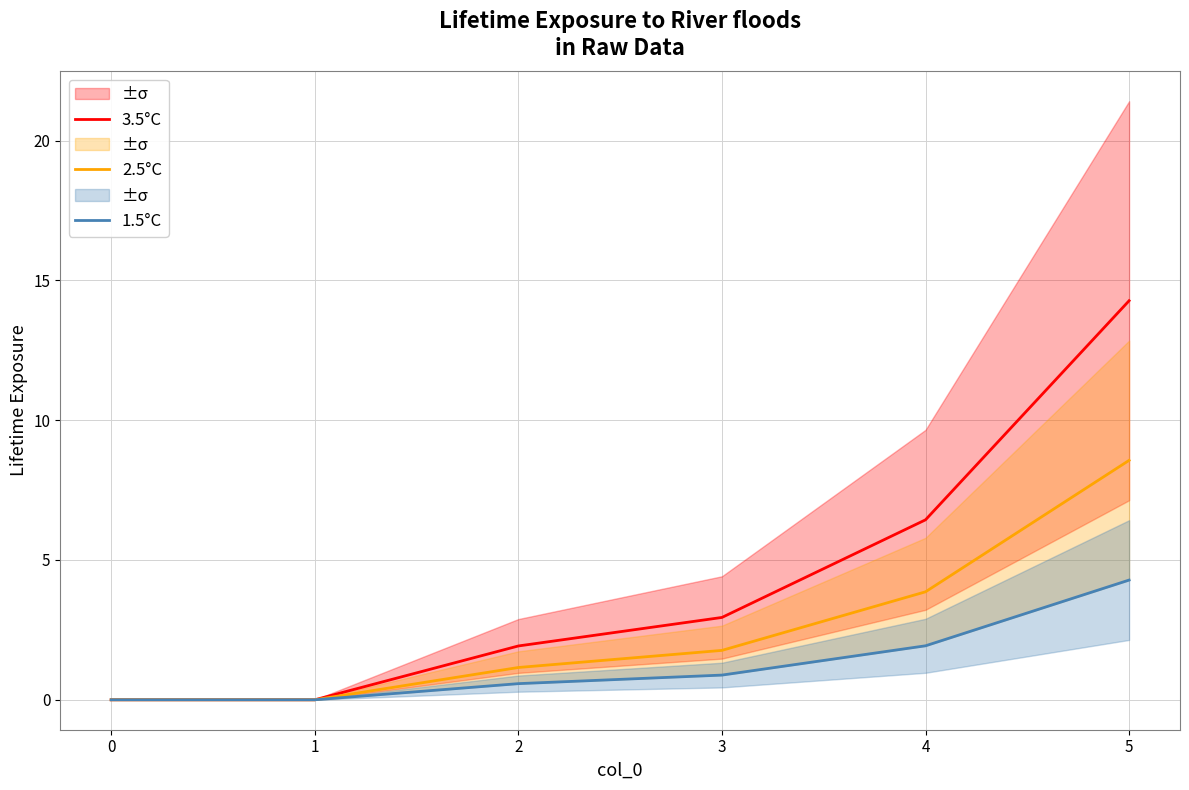

Rank the series at 0 from lowest to highest value.

3.5°C, 2.5°C, 1.5°C